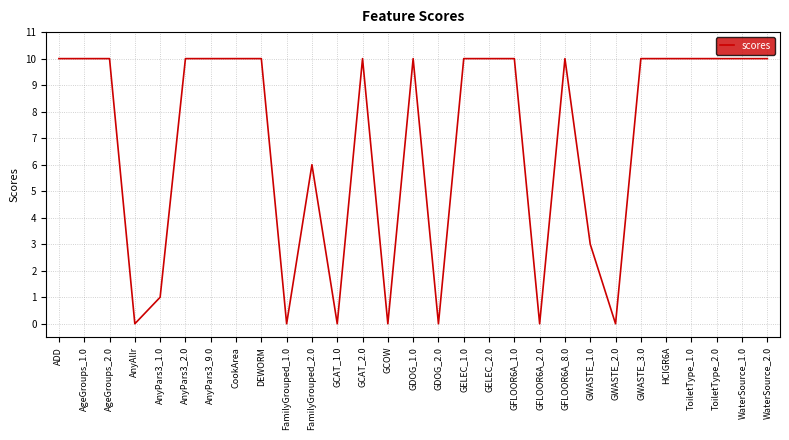

Is it true that the value at GWASTE_3.0 is 3?

False